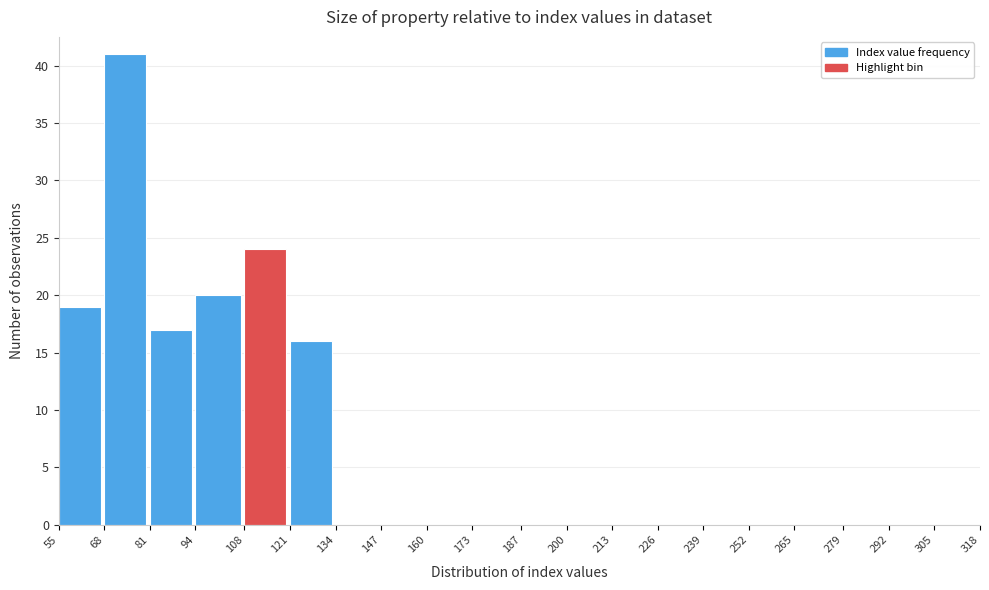

Reading left to right, list every bar in this chart as the range it spans on the x-axis followed by its height. The values are not printed on the chart, so give them approximately, as read against the axis.

55 to 68: 19
68 to 81: 41
81 to 94: 17
94 to 108: 20
108 to 121: 24
121 to 134: 16
134 to 147: 0
147 to 160: 0
160 to 173: 0
173 to 187: 0
187 to 200: 0
200 to 213: 0
213 to 226: 0
226 to 239: 0
239 to 252: 0
252 to 265: 0
265 to 279: 0
279 to 292: 0
292 to 305: 0
305 to 318: 0